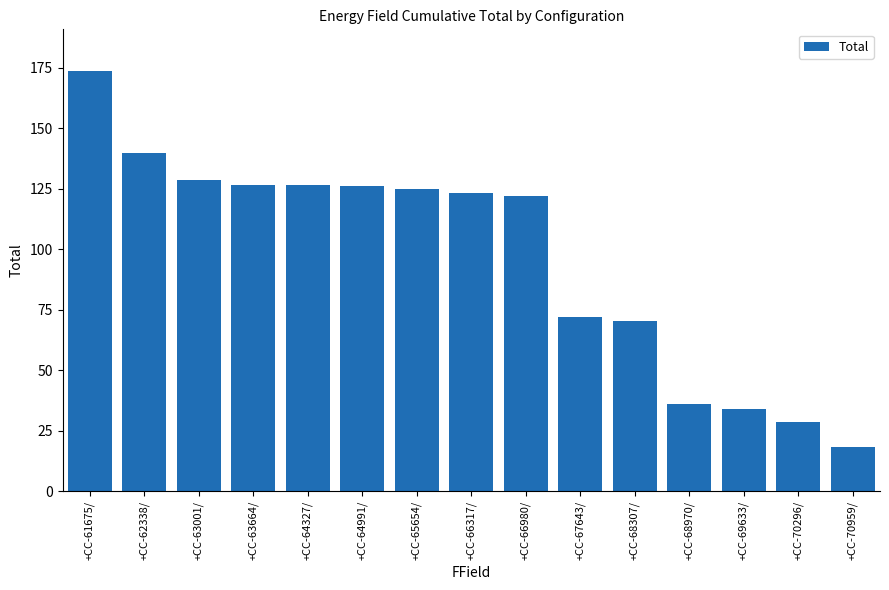

What is the change in value from +CC-63664/ to +CC-68970/?

-90.7